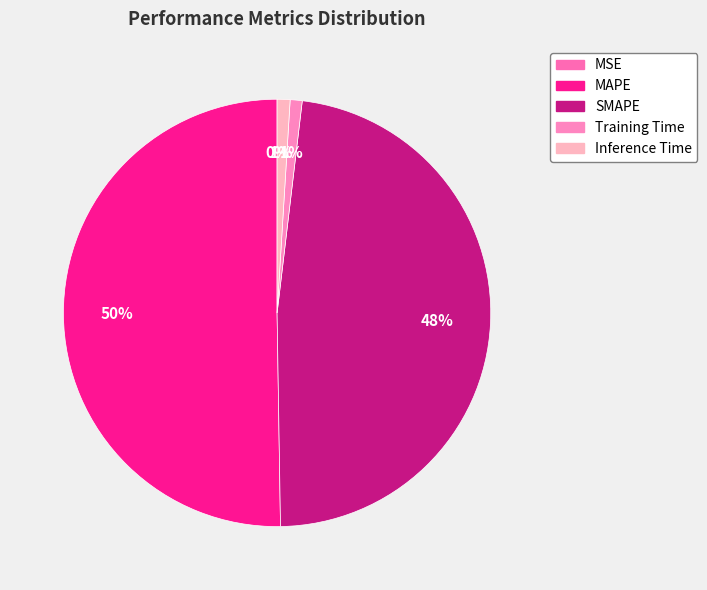

True or false: SMAPE accounts for 48% of the total.

True